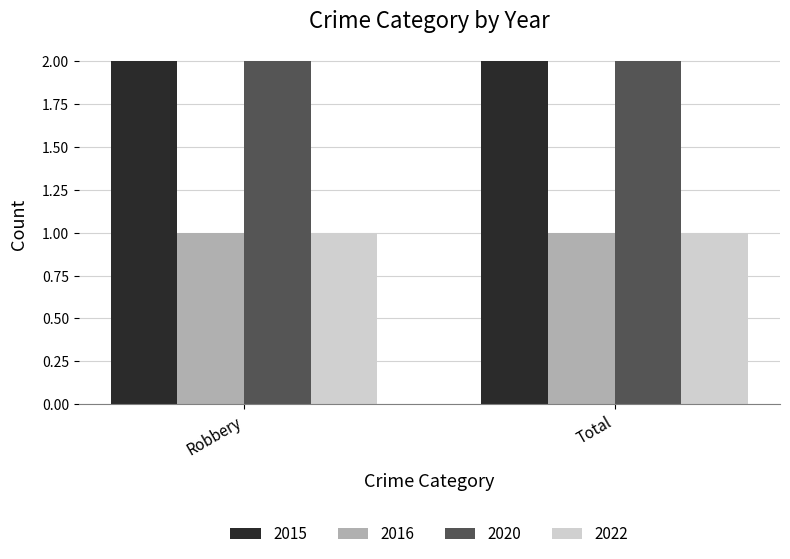

The value of 2022 at Robbery is 1. True or false?

True